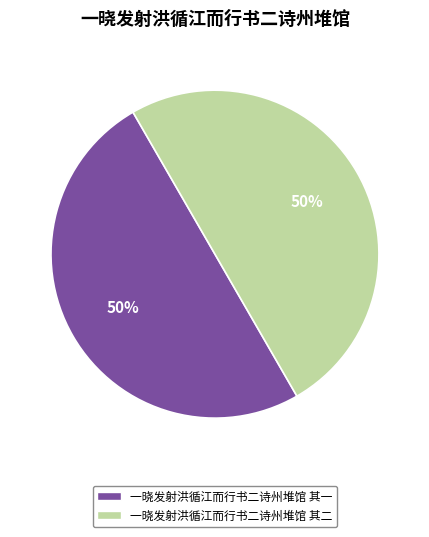

Is it true that 一晓发射洪循江而行书二诗州堆馆 其一 is 37% of the pie?

False